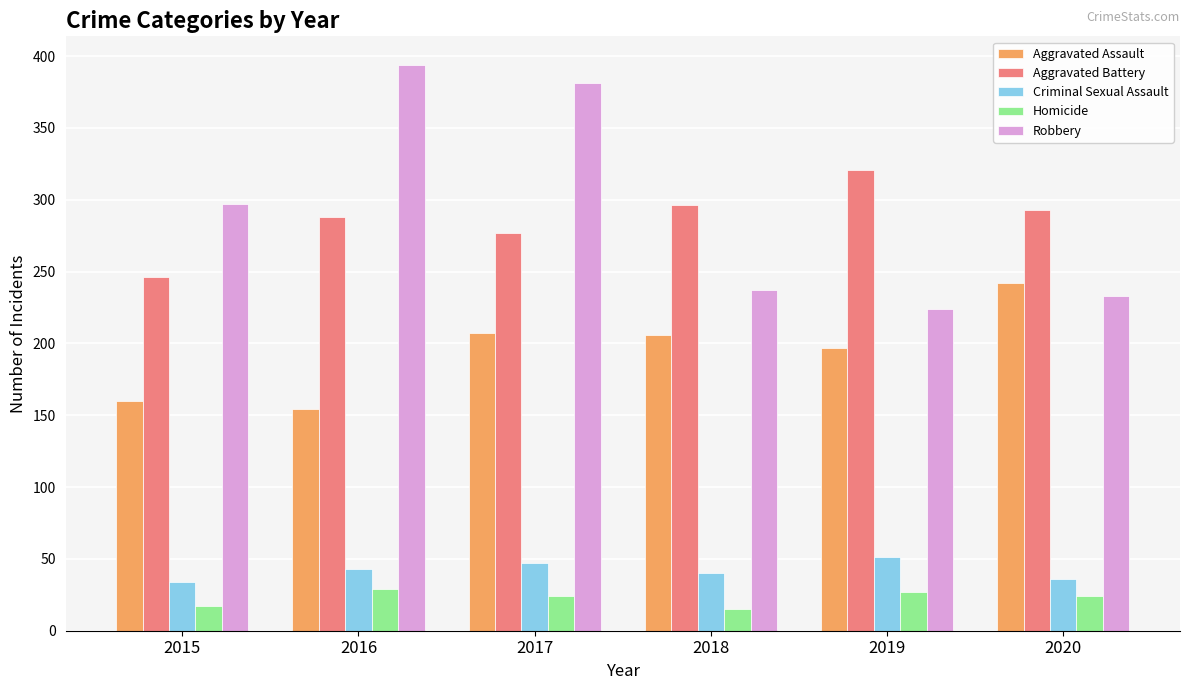

Rank the series by their maximum value, from highest to lowest.

Robbery, Aggravated Battery, Aggravated Assault, Criminal Sexual Assault, Homicide